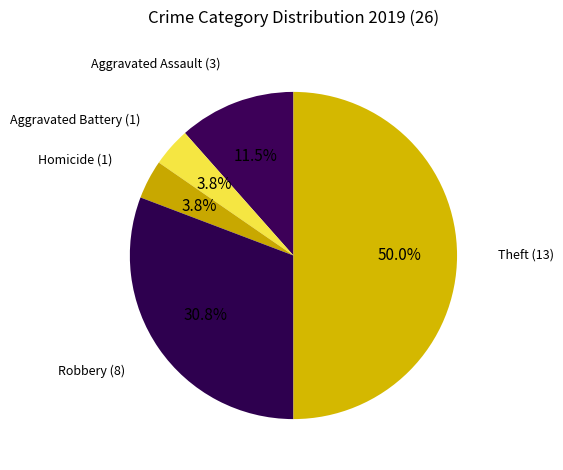

Is Homicide the majority of the pie?

No